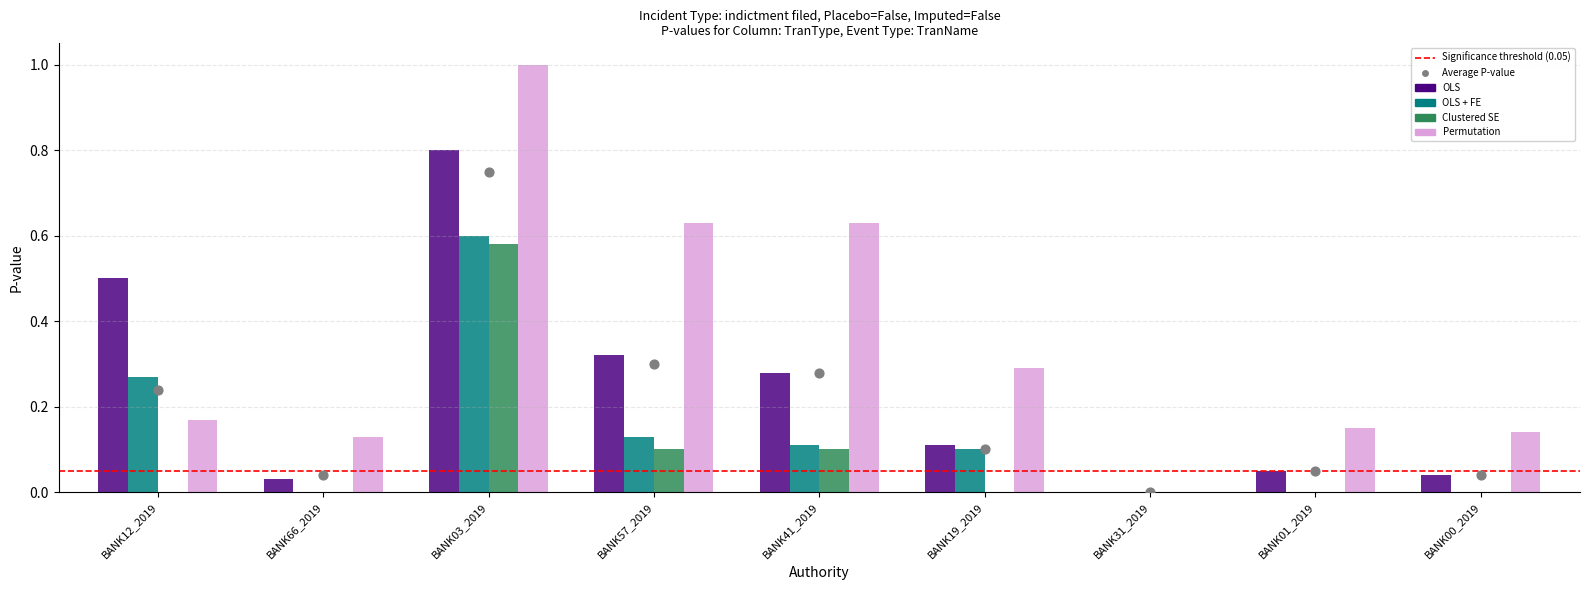

Which series has the largest total across all categories?

Permutation